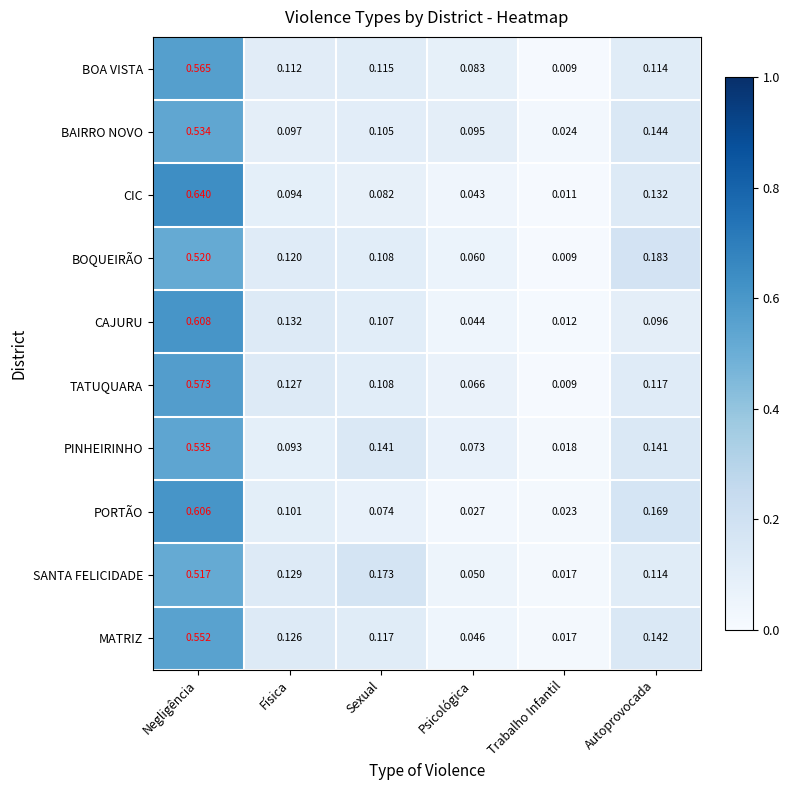

At which label does MATRIZ reach its minimum?

Trabalho Infantil